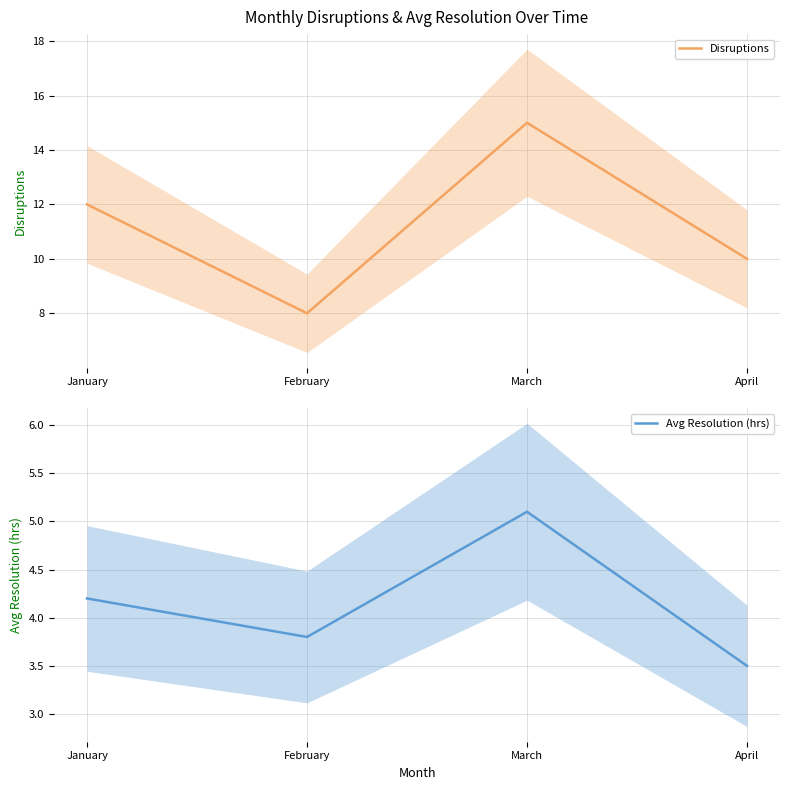

Rank the series by their average value, from lowest to highest.

Avg Resolution (hrs), Disruptions